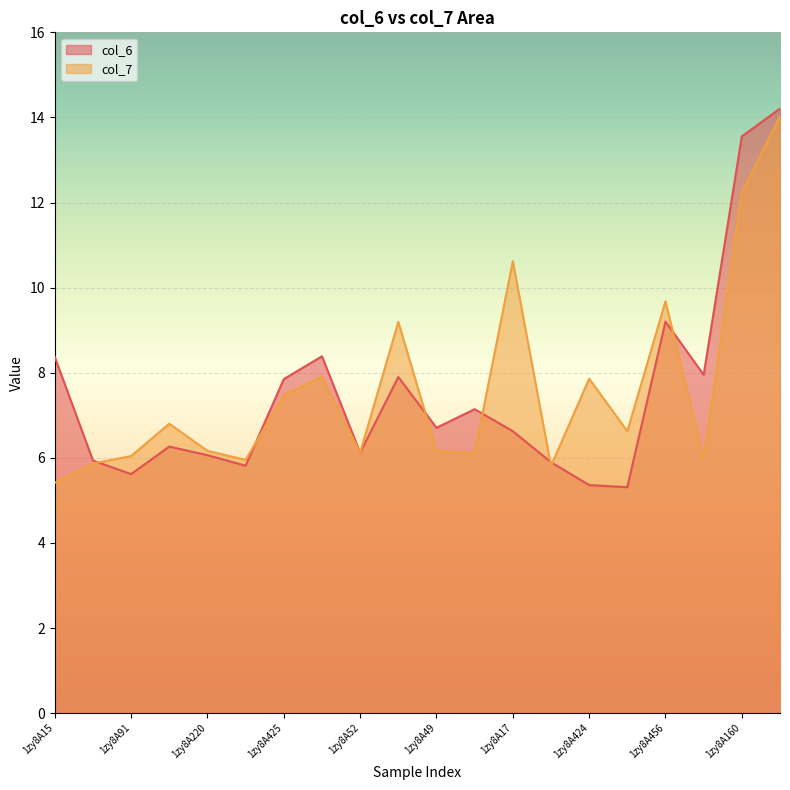

Does the chart display data point markers on the line(s)?

No